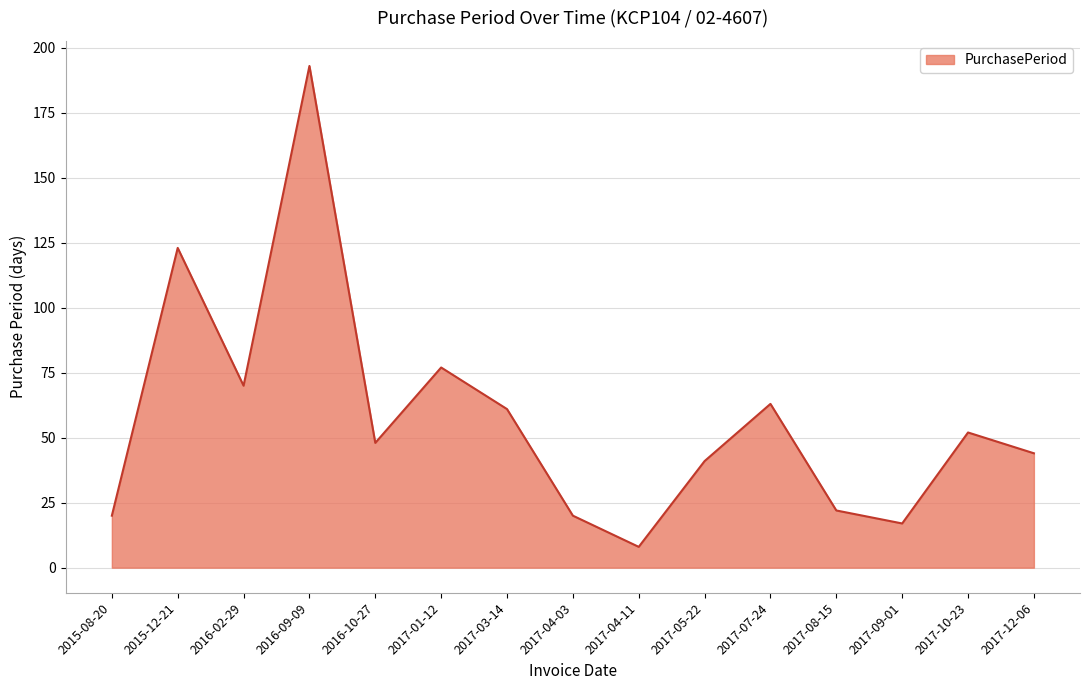

The chart shows a value of 41 at 2017-05-22. True or false?

True